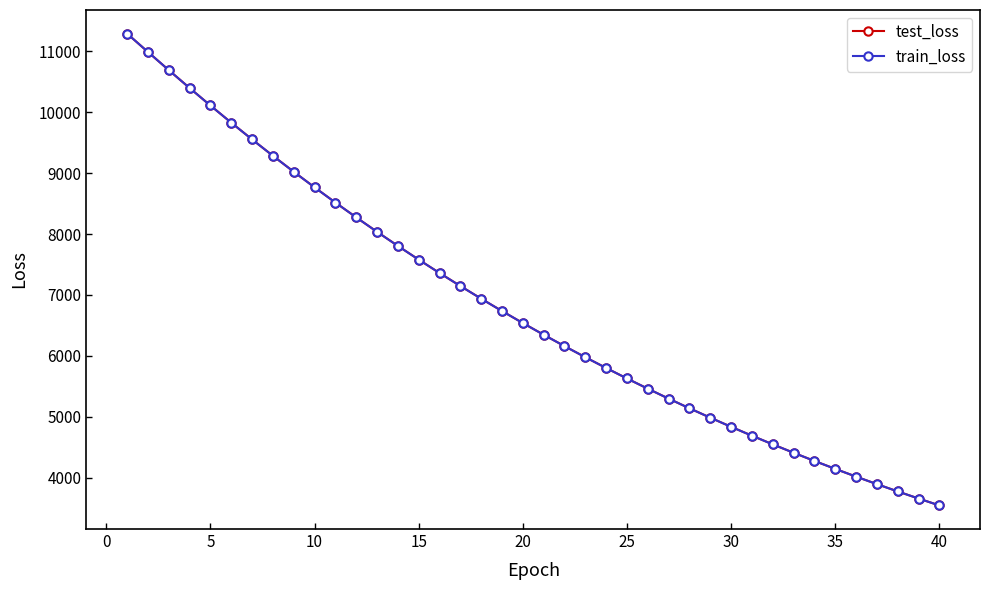

What is the lowest value of the test_loss series?

3543.4